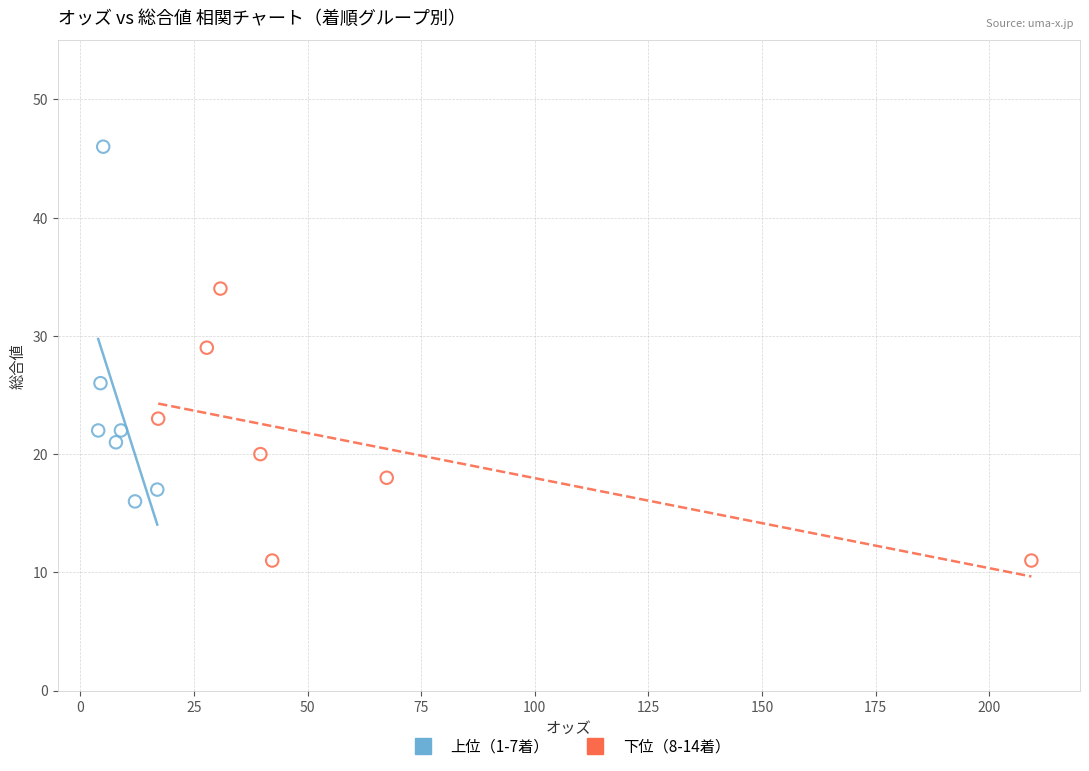

Which series has the largest Y range (max minus min)?

上位（1-7着）